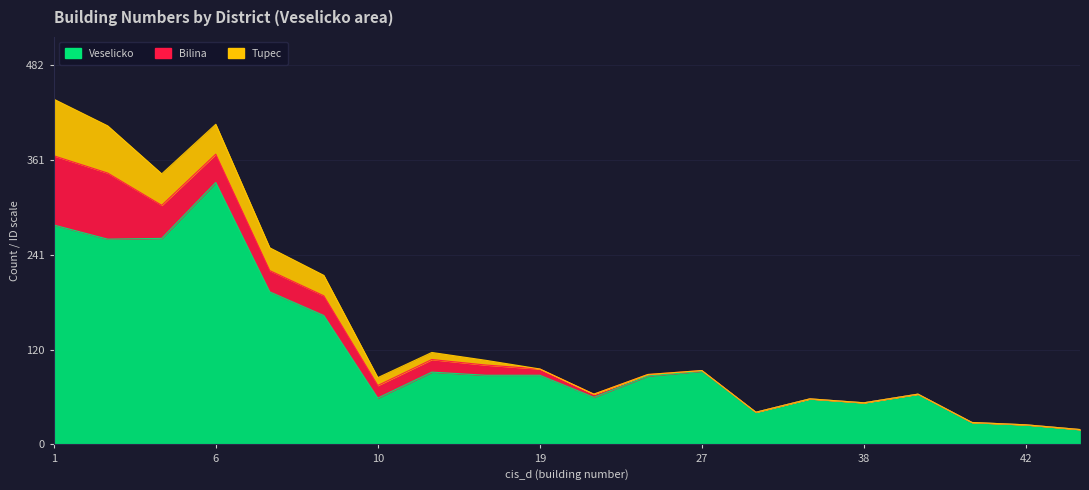

Reading left to right, transcribe all the data shown in this chart.

Veselicko: 1=279	2=261	4=262	6=333	8=194	9=164	10=59	13=92	16=88	19=88	25=60	26=87	27=93	28=41	29=58	38=53	40=64	41=28	42=25	53=19
Bilina: 1=88	2=84	4=42	6=36	8=27	9=25	10=16	13=16	16=13	19=8	25=4	26=2	27=1	28=0	29=0	38=0	40=0	41=0	42=0	53=0
Tupec: 1=72	2=60	4=40	6=38	8=29	9=26	10=10	13=9	16=6	19=0	25=0	26=0	27=0	28=0	29=0	38=0	40=0	41=0	42=0	53=0